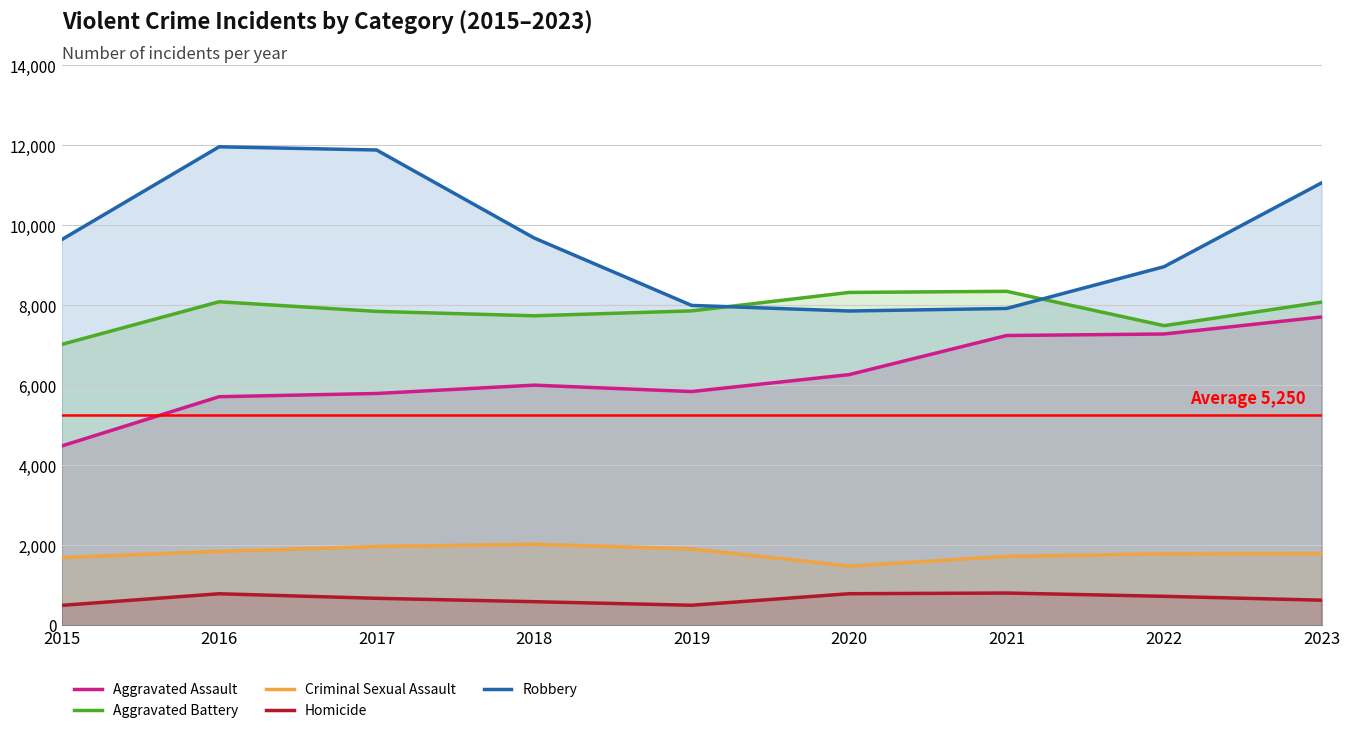

Rank the categories by Aggravated Battery value from lowest to highest.

2015, 2022, 2018, 2017, 2019, 2023, 2016, 2020, 2021